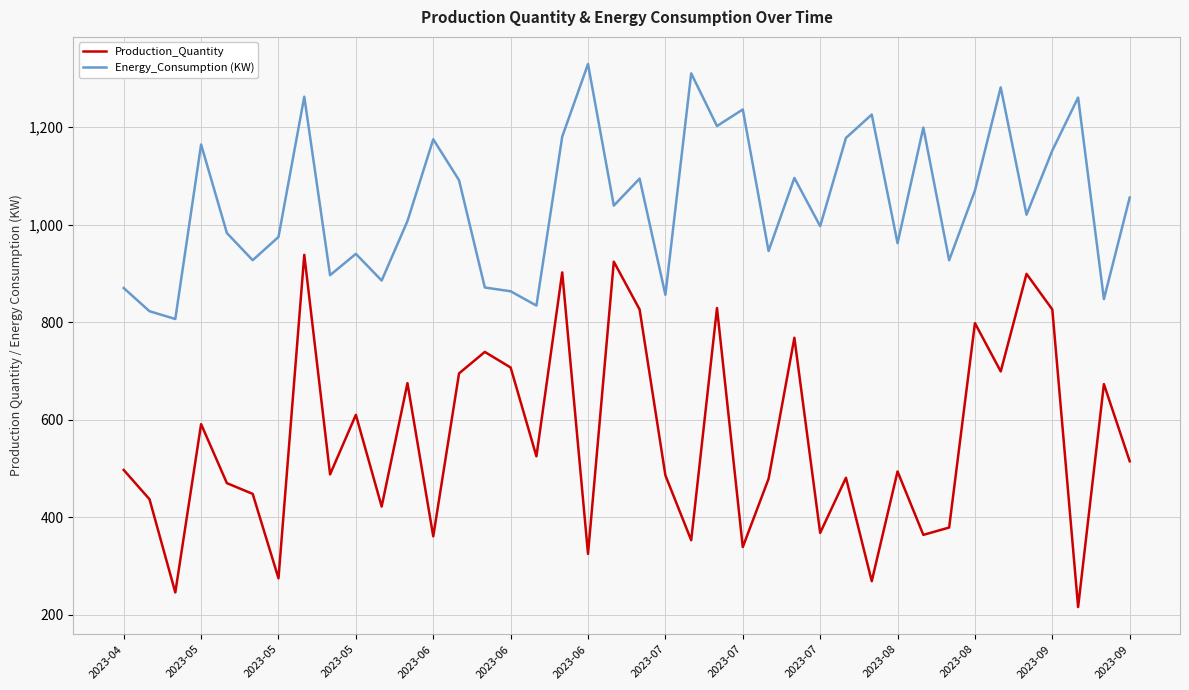

Which series has the widest spread of values?

Production_Quantity